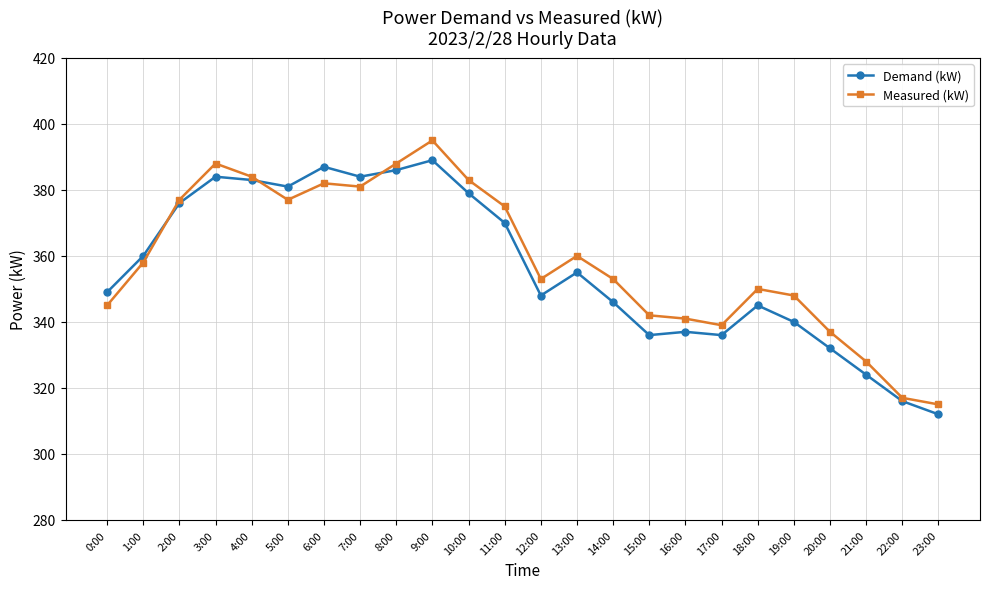

What is the difference between the Measured (kW) values at 11:00 and 9:00?

20